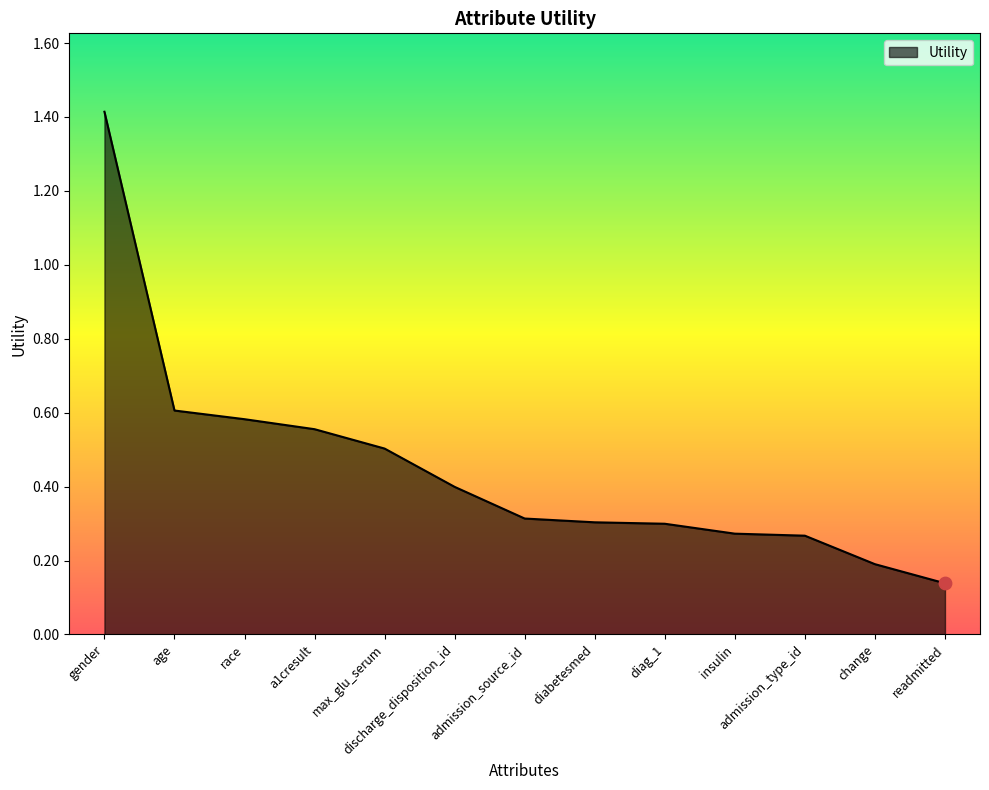

Which has a higher value, race or age?

age